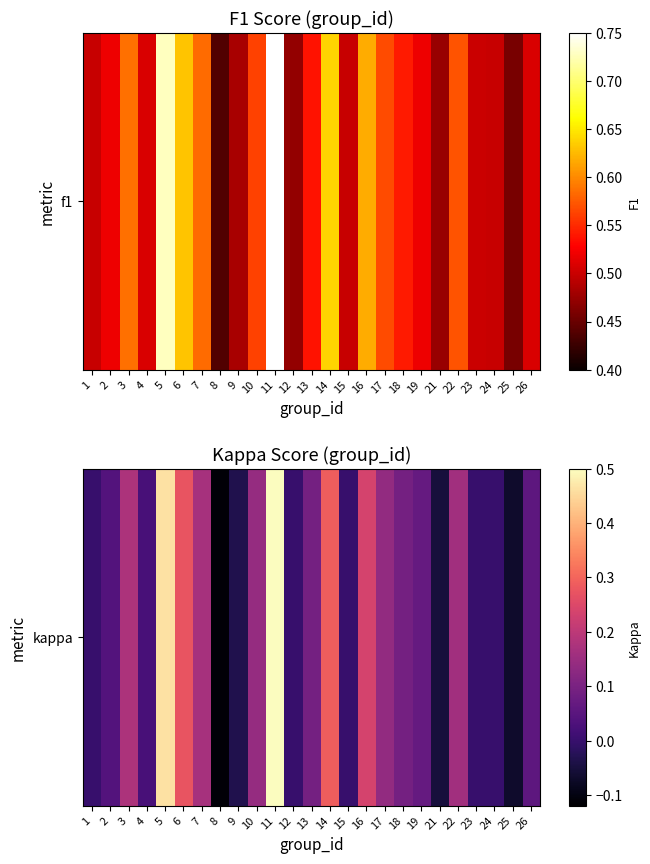

List the labels in order of value, largest first.

11, 5, 14, 6, 16, 3, 7, 22, 10, 17, 13, 18, 19, 26, 2, 4, 1, 12, 15, 23, 24, 9, 21, 25, 8